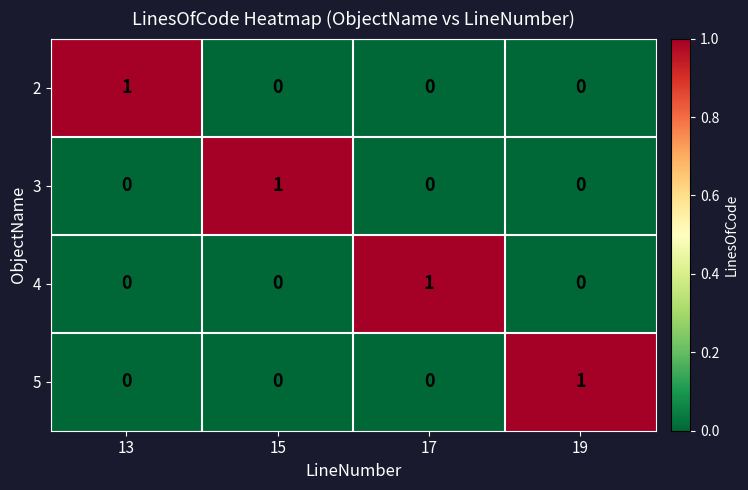

The 5 series shows 0 at 15. True or false?

True